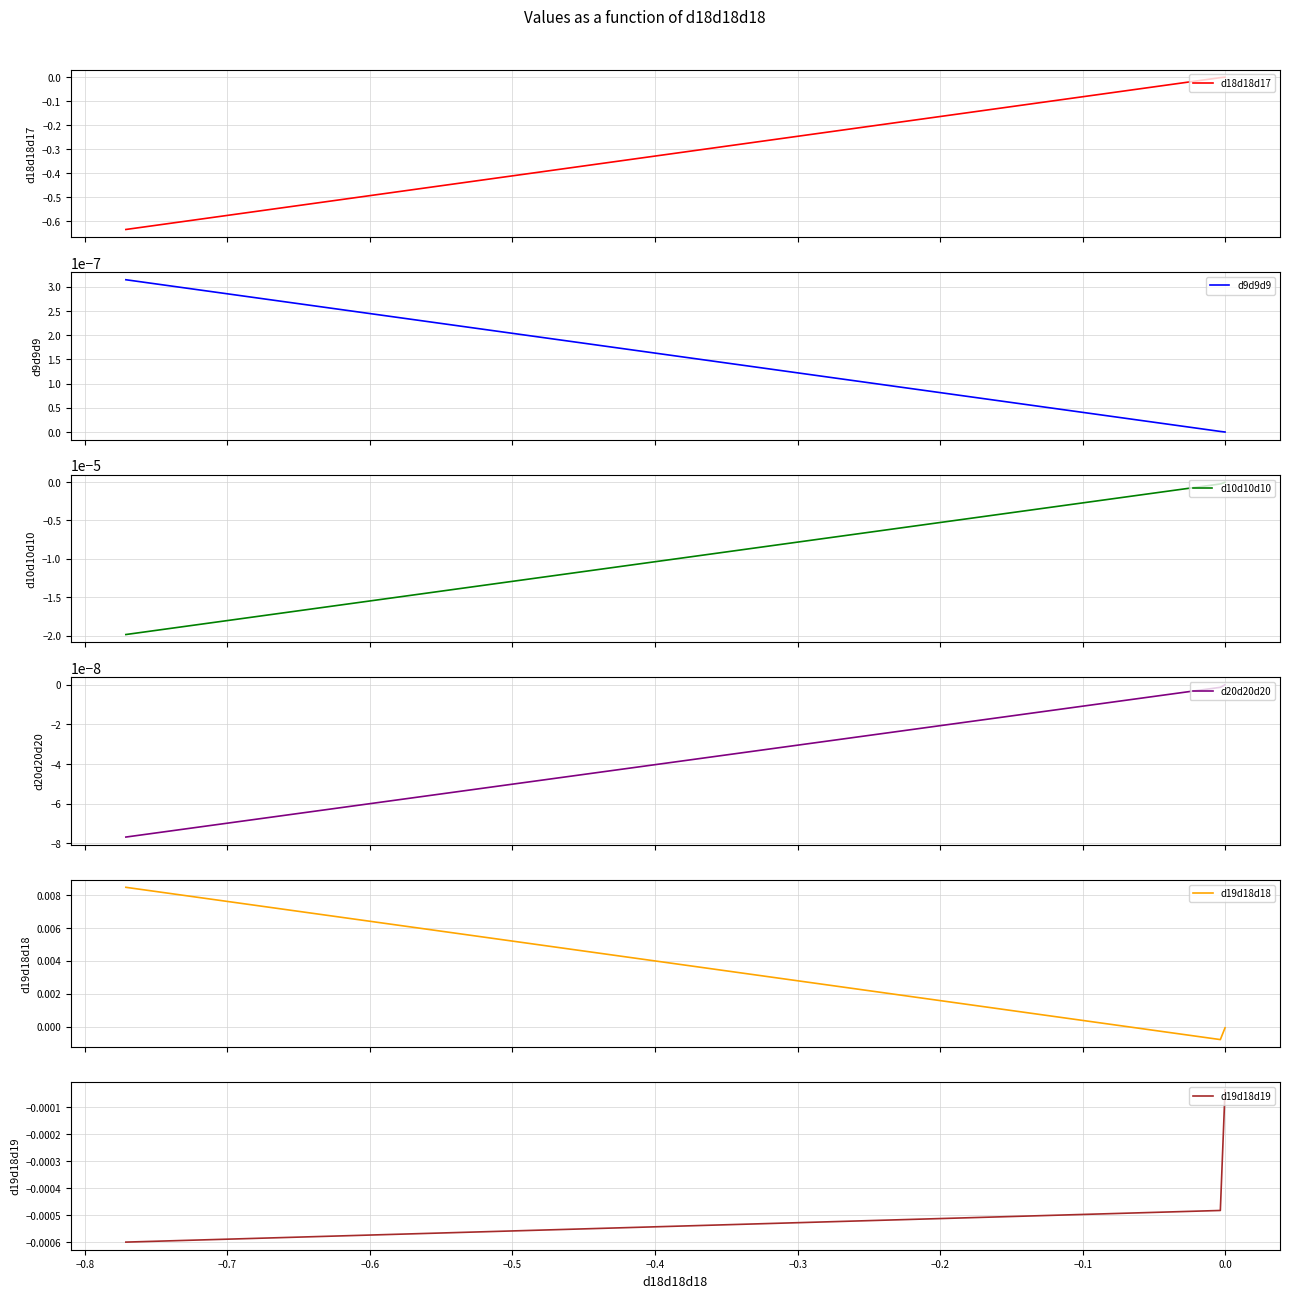

How many values in the d19d18d18 series are below 0?

2